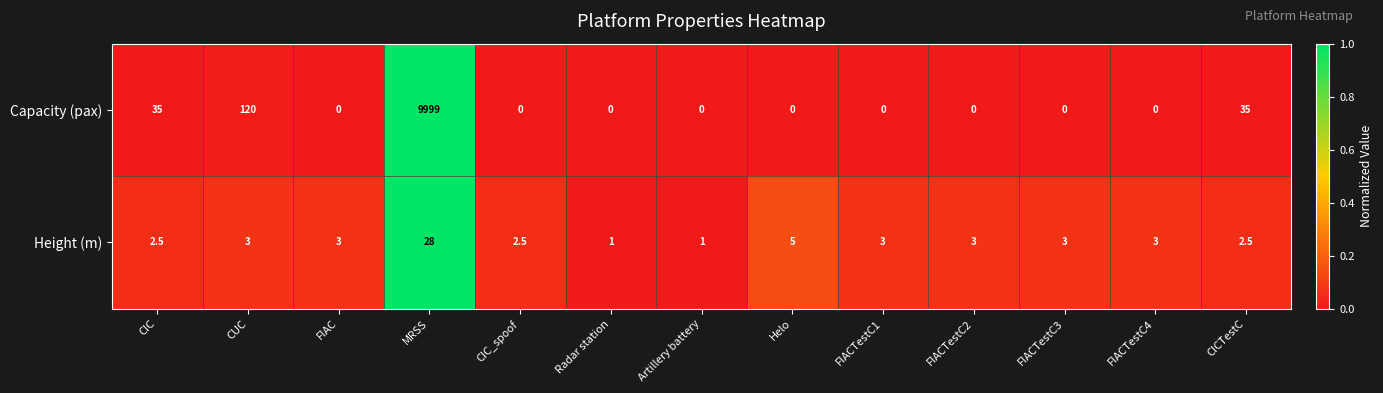

List the series in order of their overall mean, lowest first.

Height (m), Capacity (pax)